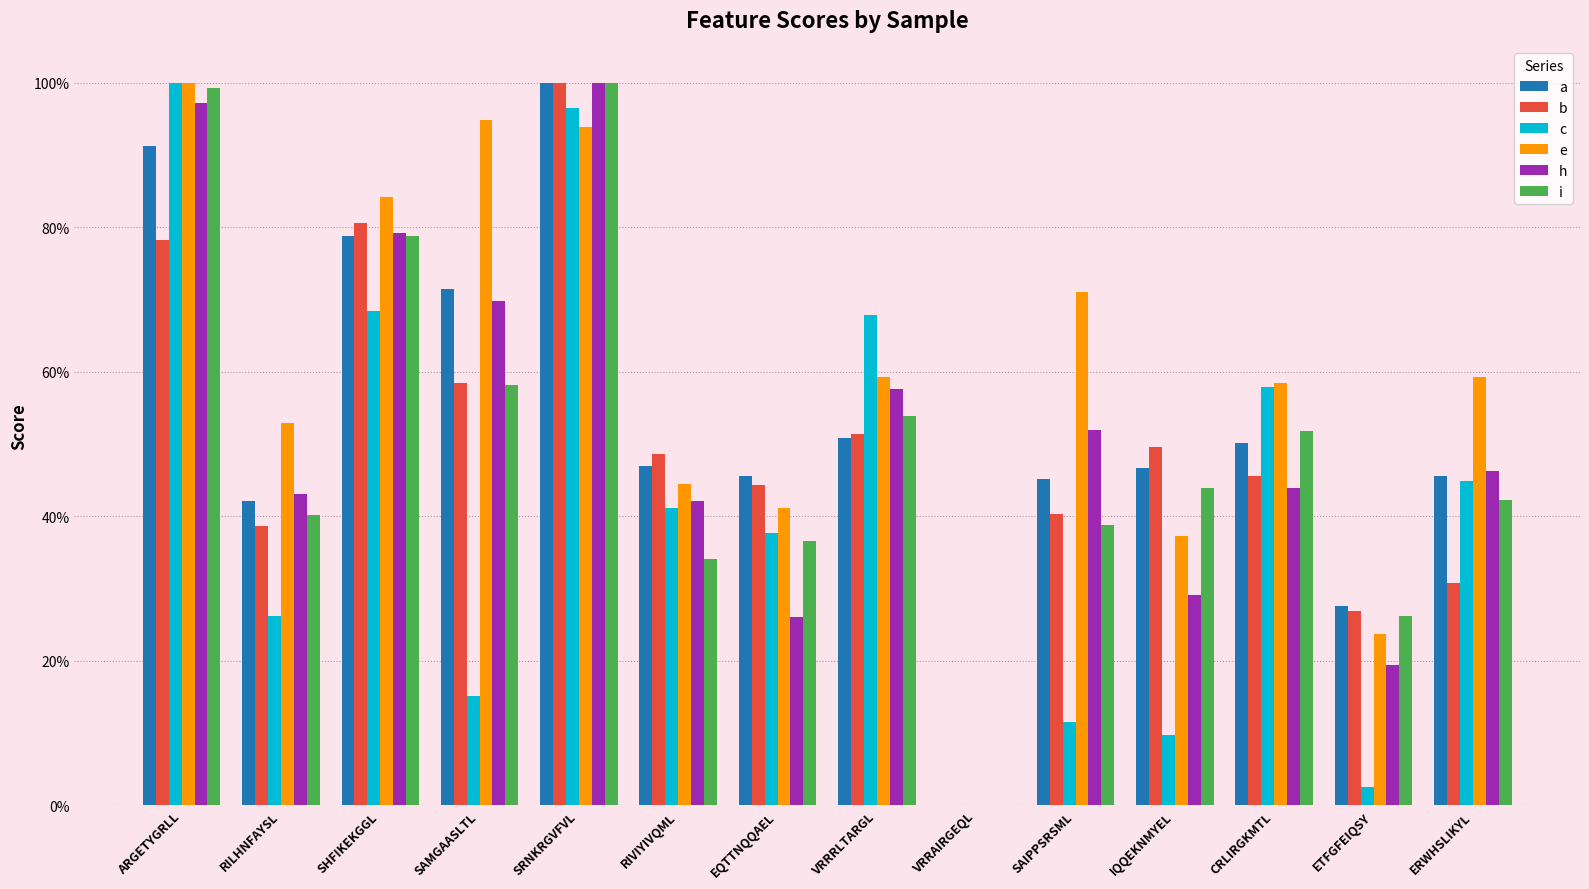

What are all the series names shown in the legend?

a, b, c, e, h, i